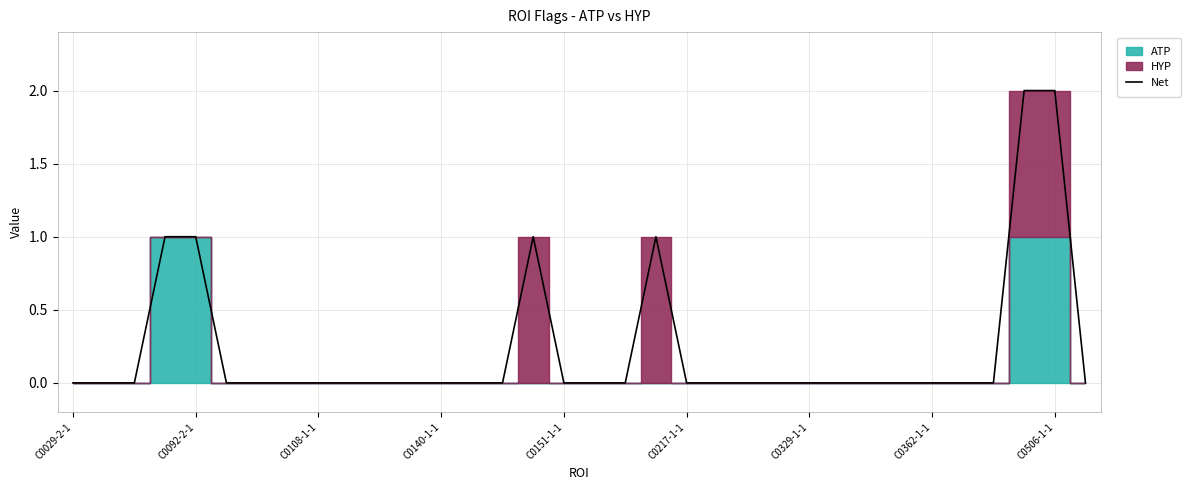

How many lines are shown in the chart?

1